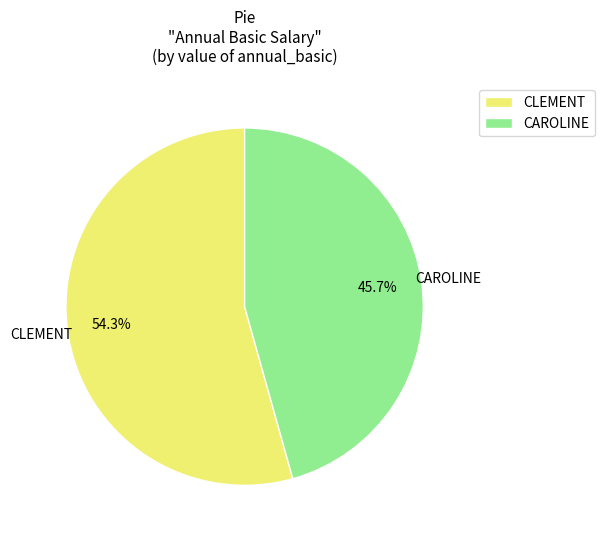

Is it true that CAROLINE is 38% of the pie?

False